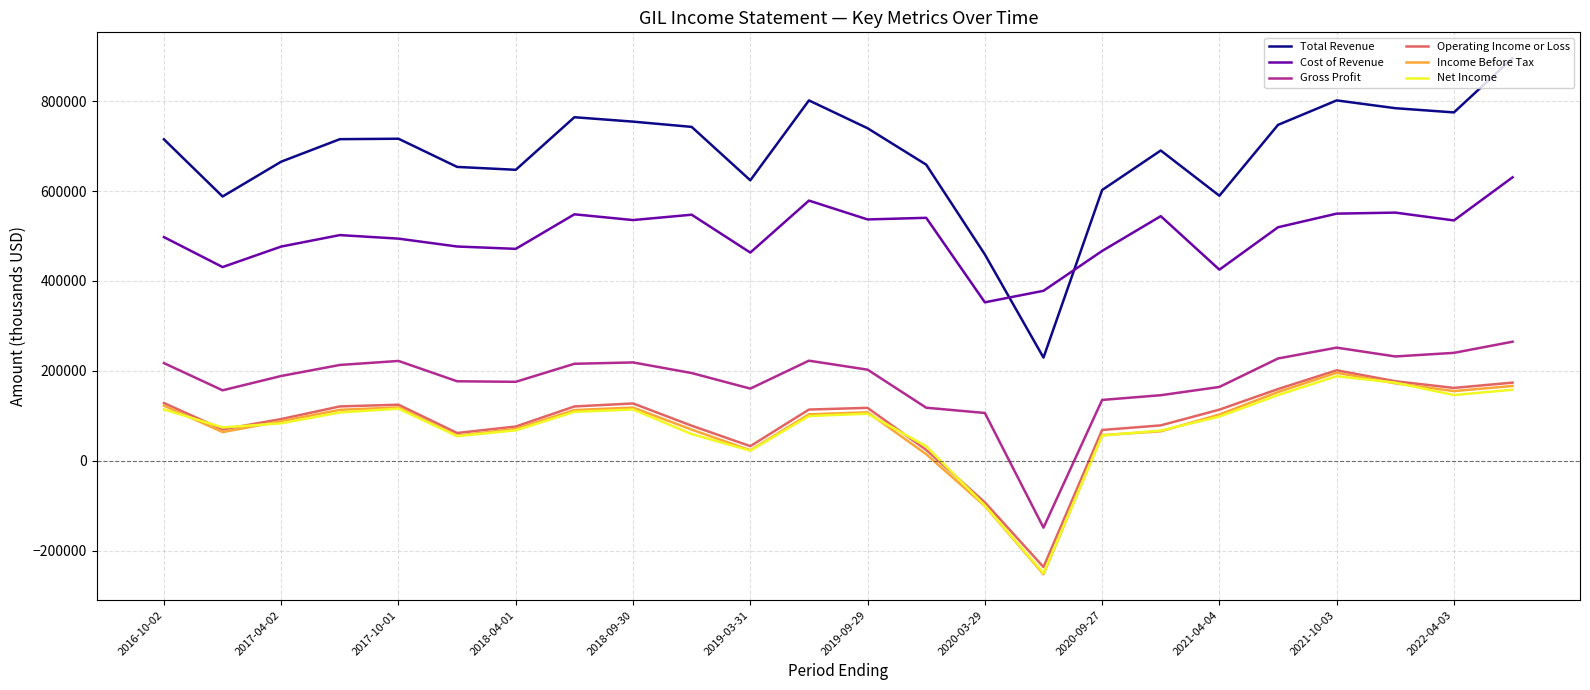

What is the minimum value shown in the chart?

-252200